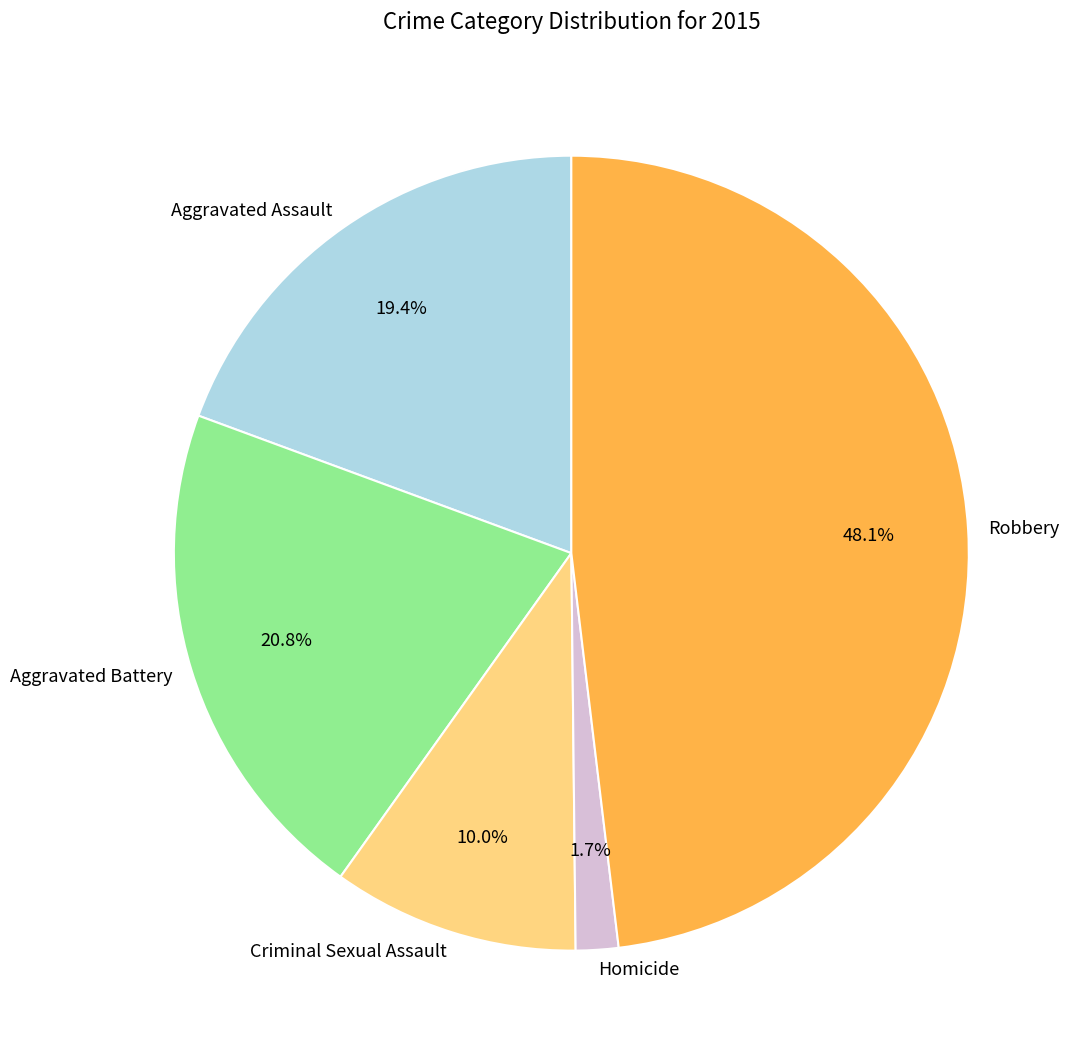

True or false: Aggravated Assault accounts for 13% of the total.

False